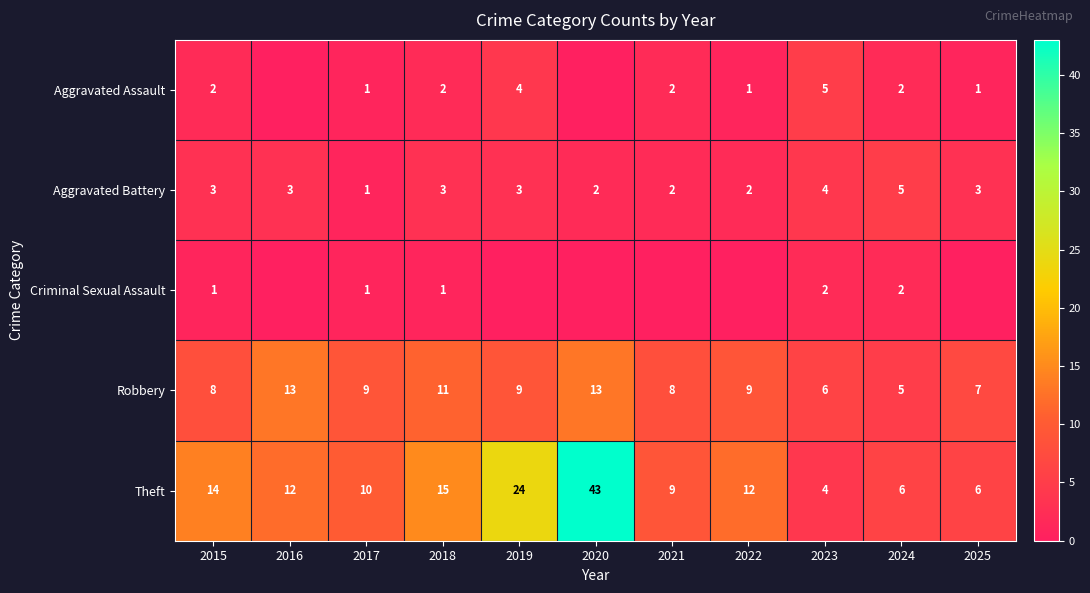

True or false: Aggravated Battery has a value of 3 at 2018.

True